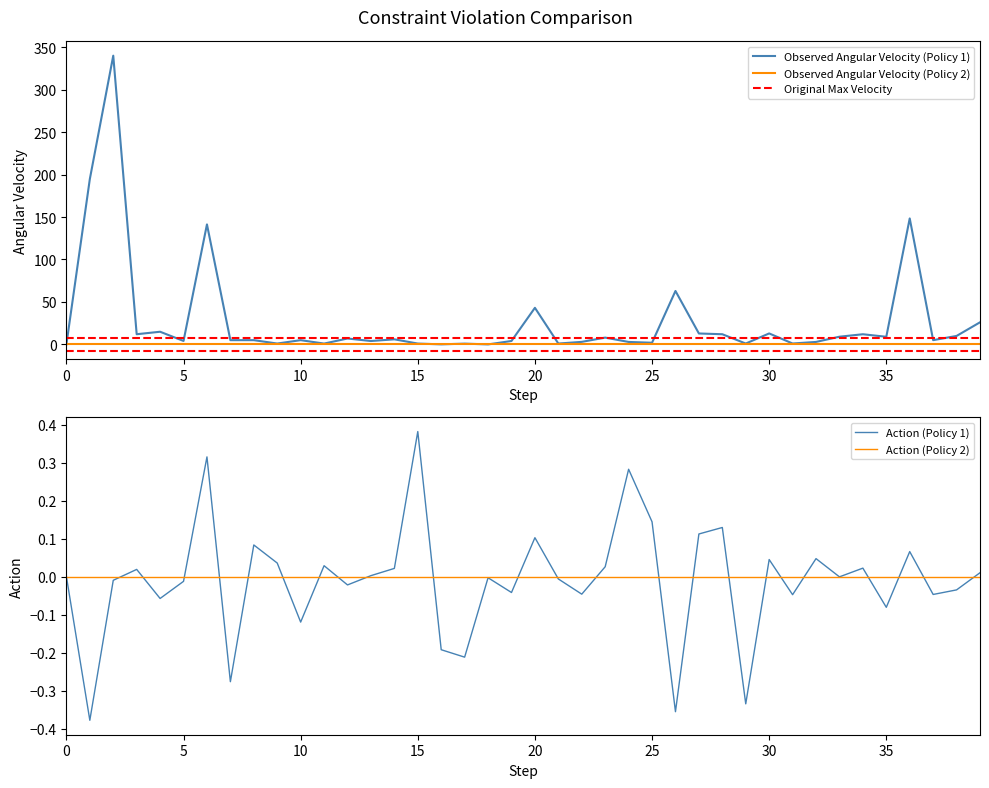

What is the maximum value for Observed Angular Velocity (Policy 1)?

340.0